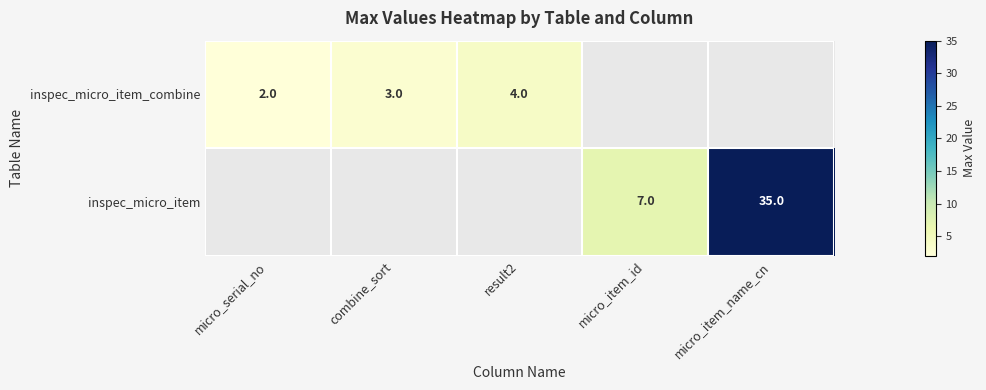

Is the value of inspec_micro_item_combine at combine_sort greater than the value of inspec_micro_item at micro_item_id?

No